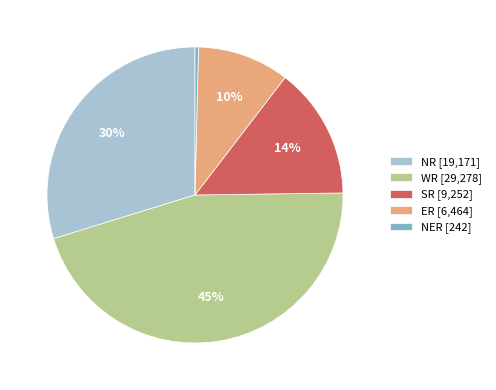

Does any single category account for the majority?

No